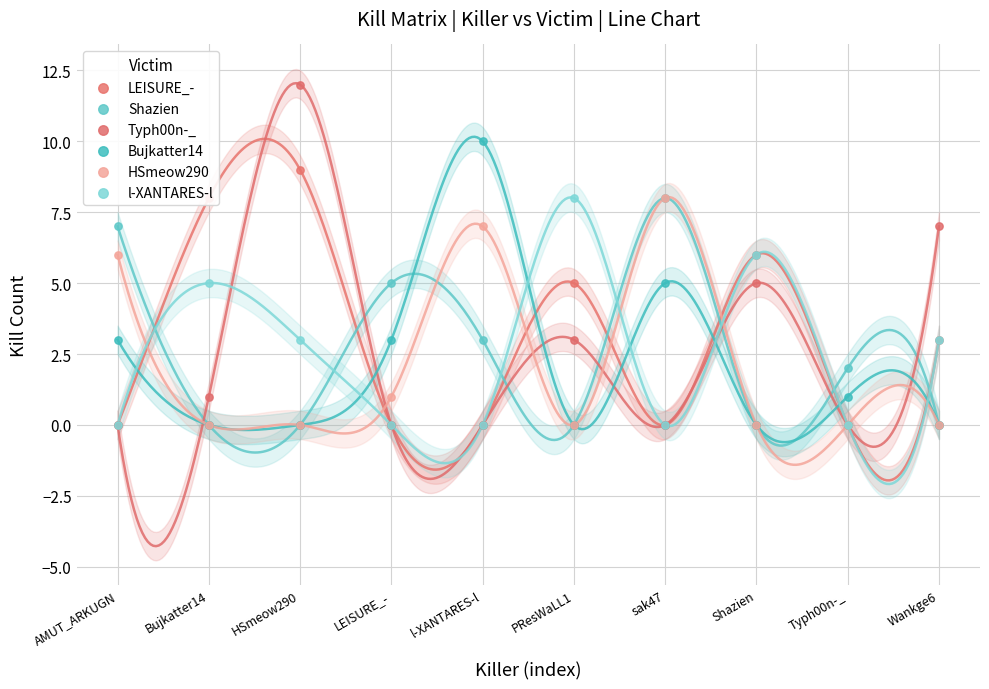

At how many categories does at least one series exceed 1?

10